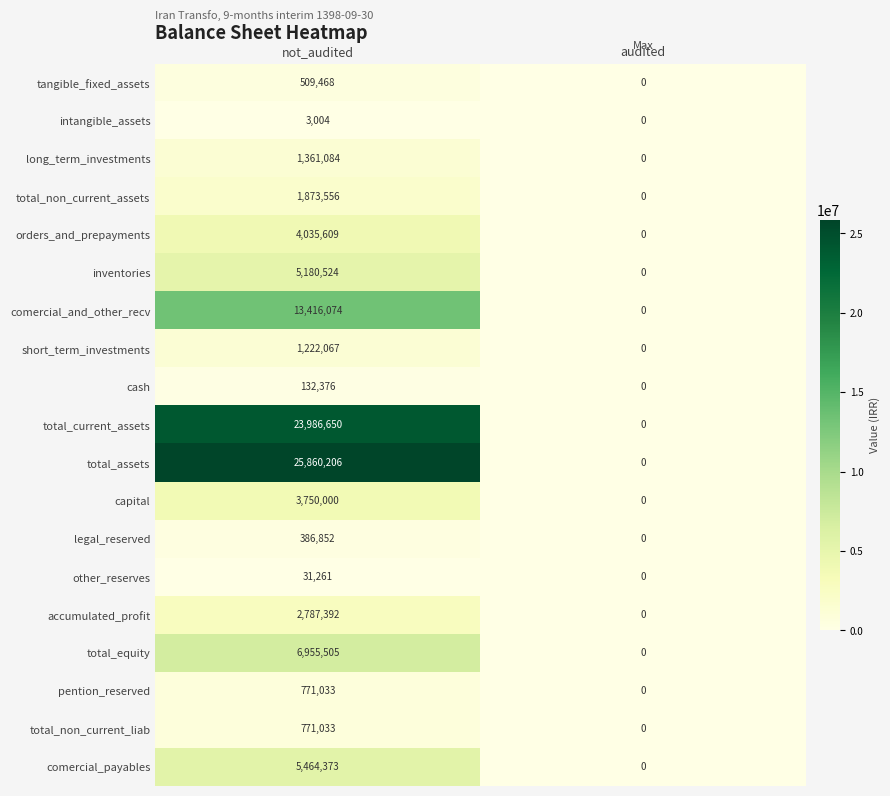

Is it true that accumulated_profit equals 1218634 at not_audited?

False